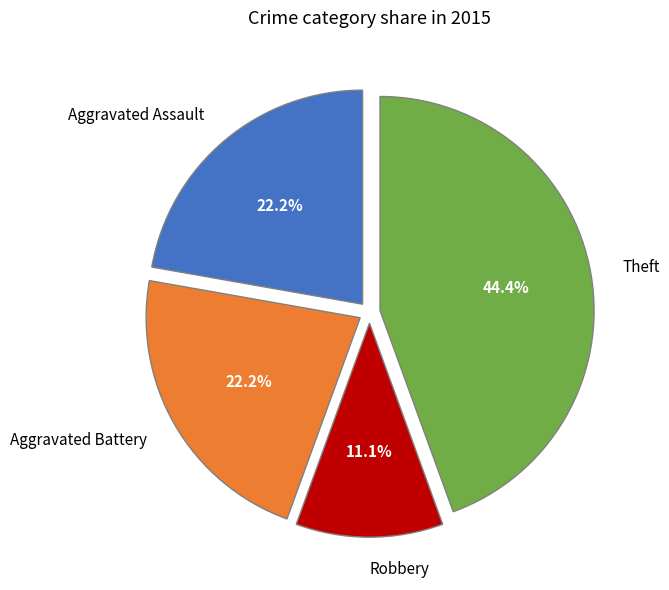

How many slices are in this pie chart?

4